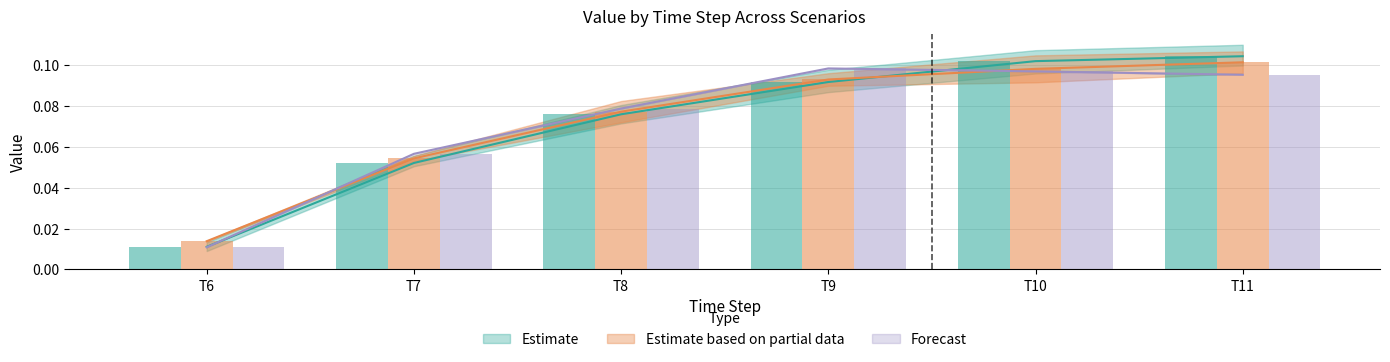

Does the chart contain any negative values?

No